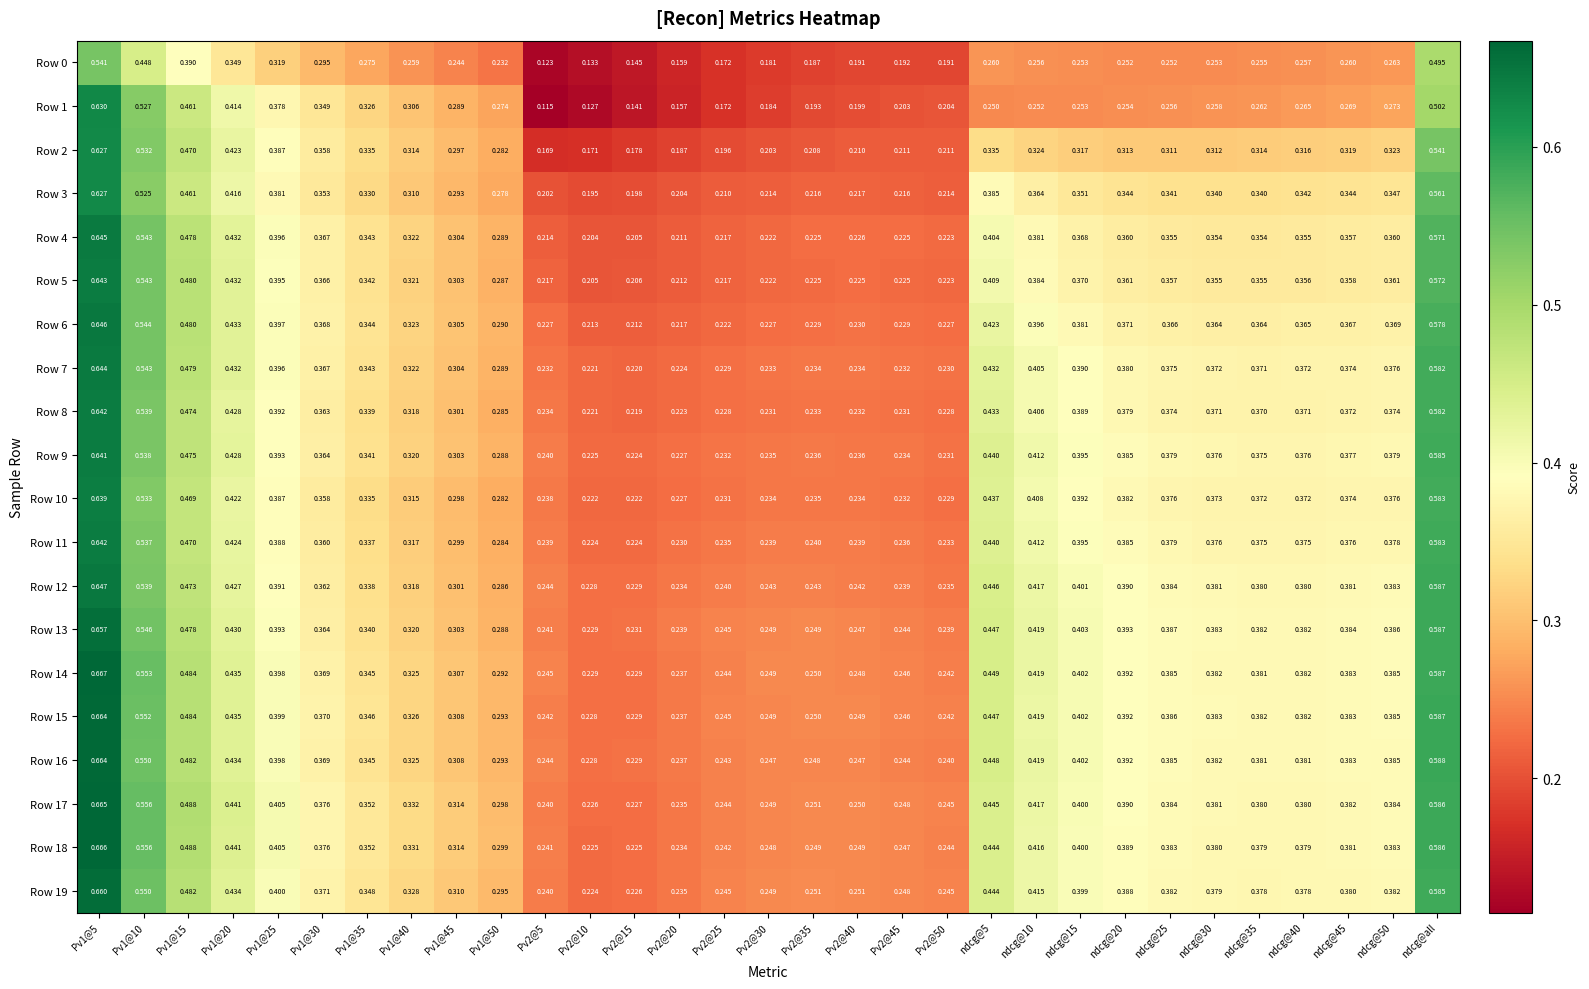

Is the value of Row 6 at Pv2@45 greater than the value of Row 12 at Pv1@20?

No